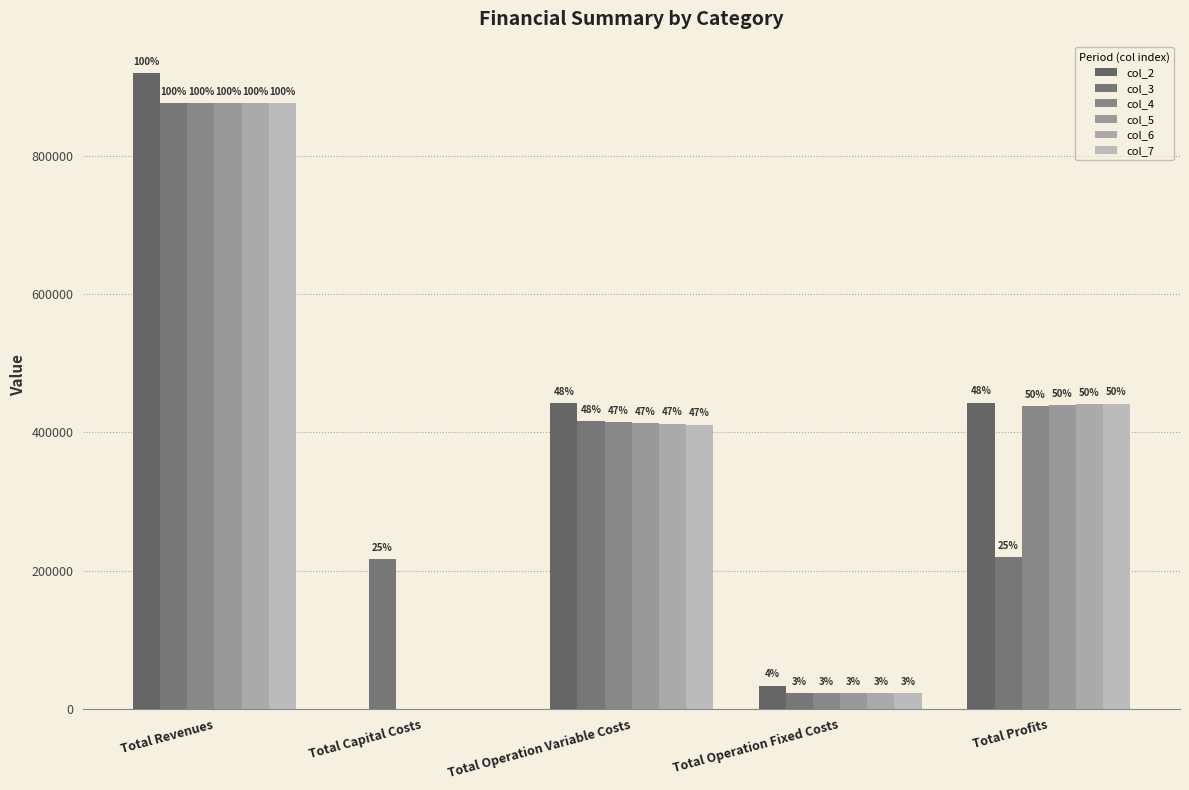

How many groups of bars are there?

5